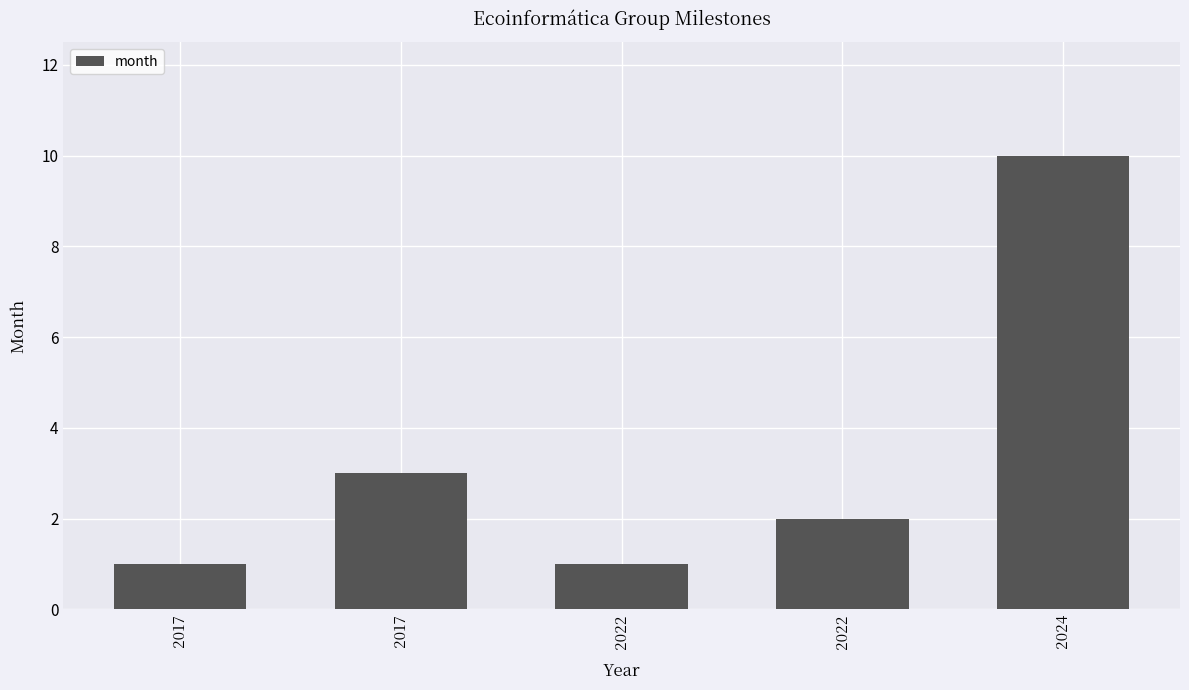

At which category does the chart reach its peak across all series?

2024